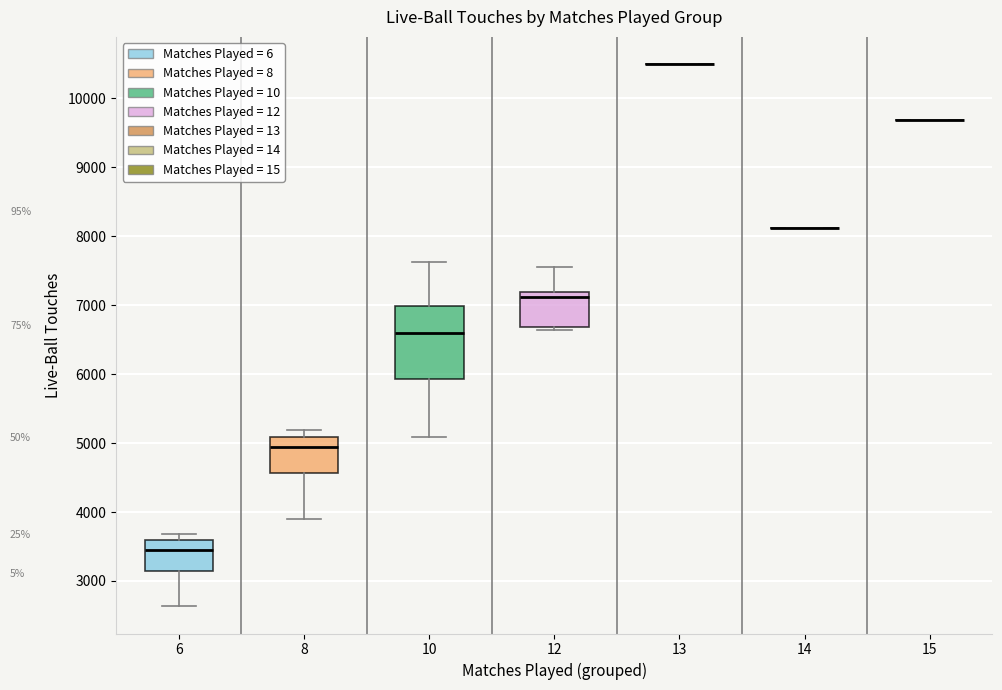

Reading left to right, read every box against the y-axis: the position of its median line, the range the box covers, and the ends of its whiskers. The values are not printed on the chart, so give them approximately, as read against the axis.

6: median 3500, box 3100 to 3600, whiskers 2600 to 3700
8: median 4900, box 4600 to 5100, whiskers 3900 to 5200
10: median 6600, box 5900 to 7000, whiskers 5100 to 7600
12: median 7100, box 6700 to 7200, whiskers 6600 to 7600
13: box collapsed to a line at 10500, whiskers 10500 to 10500
14: box collapsed to a line at 8100, whiskers 8100 to 8100
15: box collapsed to a line at 9700, whiskers 9700 to 9700